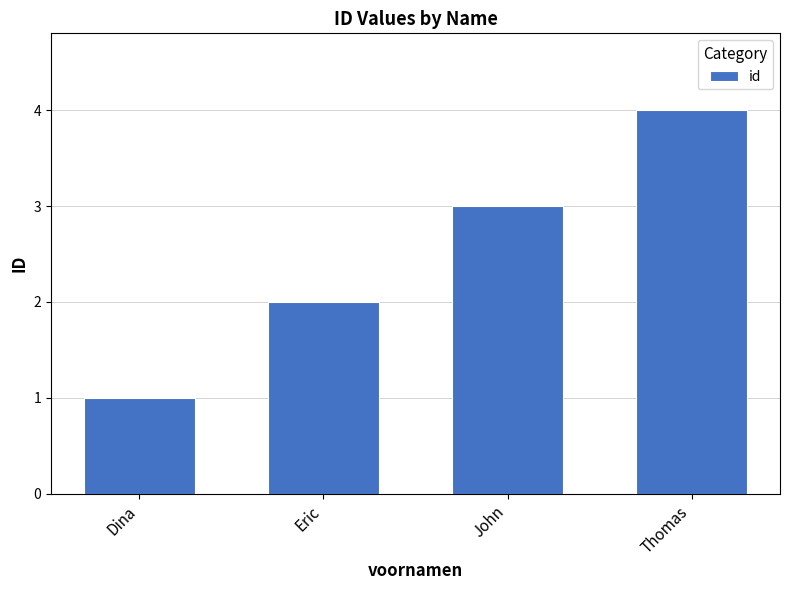

How many bars are there in total?

4